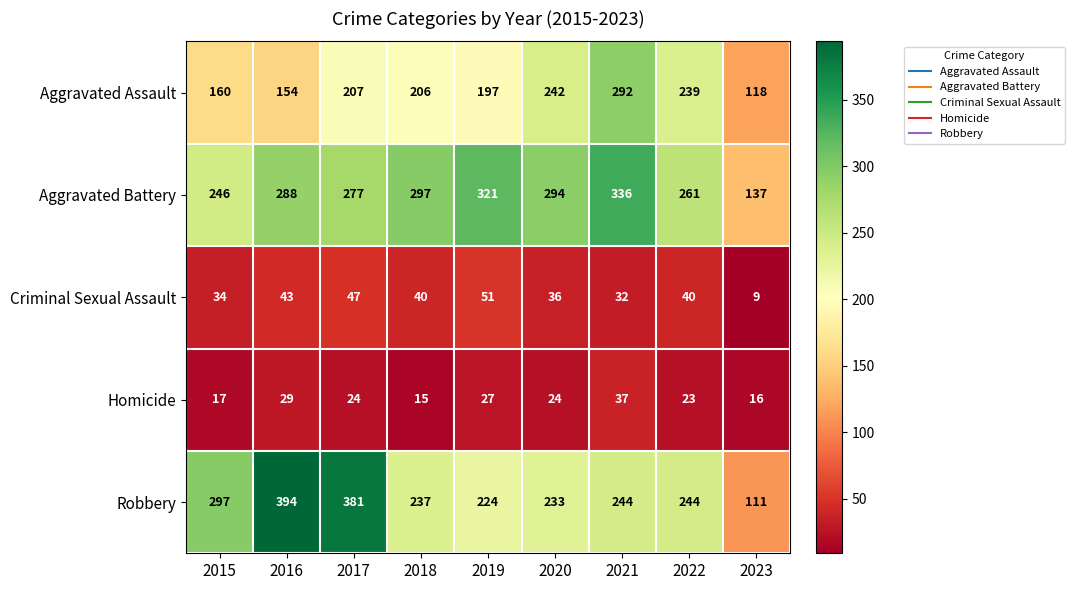

At which category is the sum across all series the highest?

2021